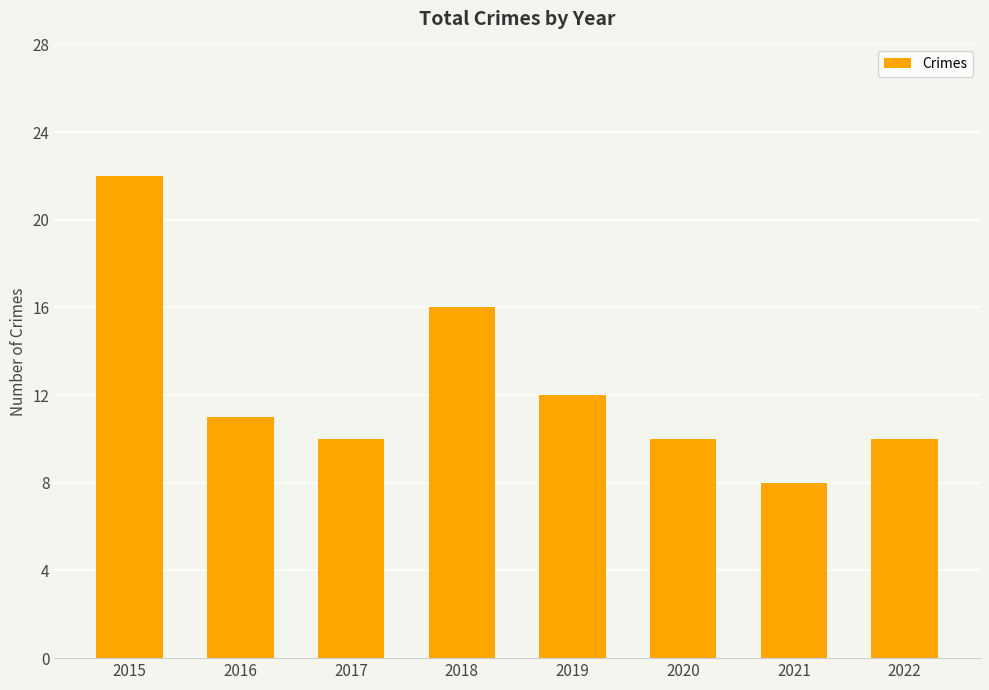

Between 2018 and 2016, which is larger?

2018